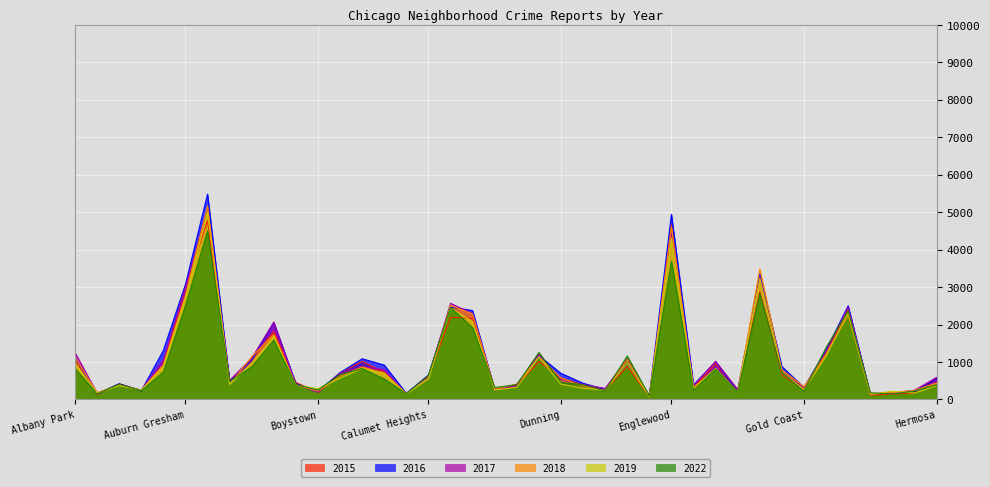

At how many categories does at least one series exceed 2416?

6